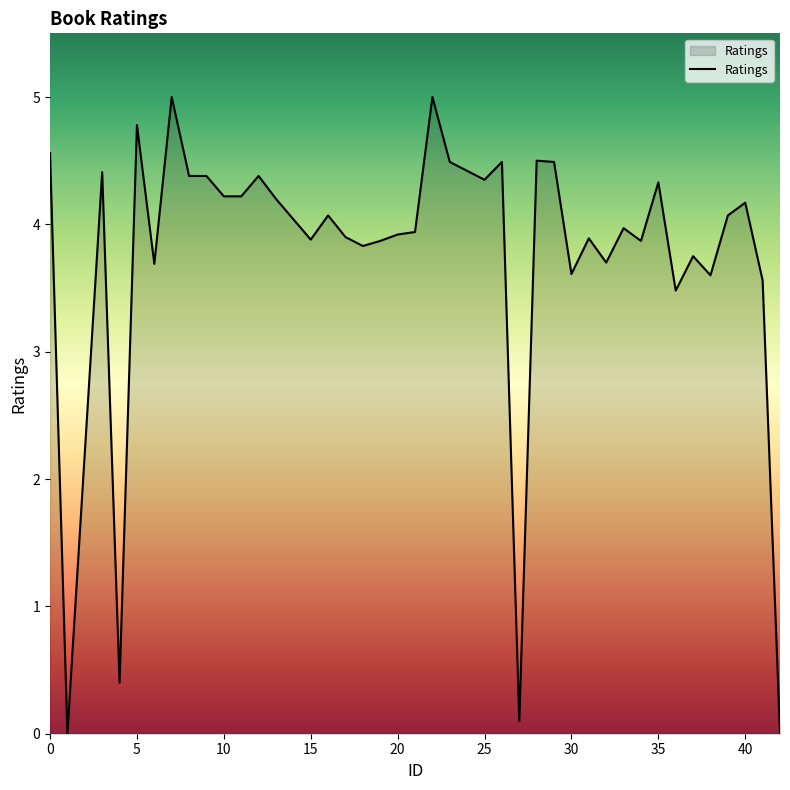

What is the difference between the maximum and minimum values?

5.0